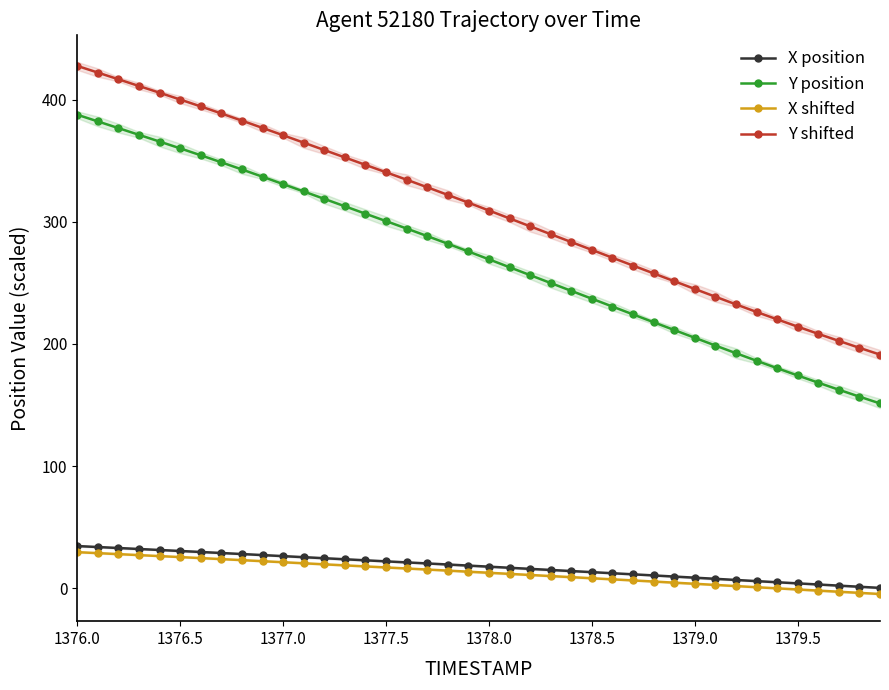

What is the highest value of the X position series?

34.4